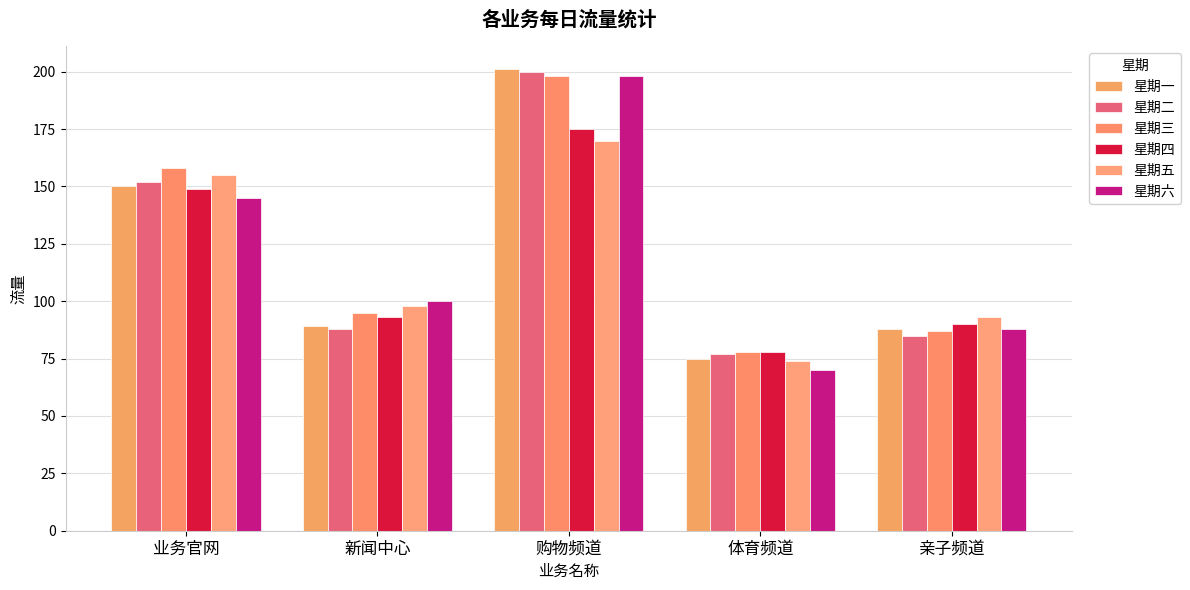

Are the bars grouped side by side (vs. stacked)?

Yes